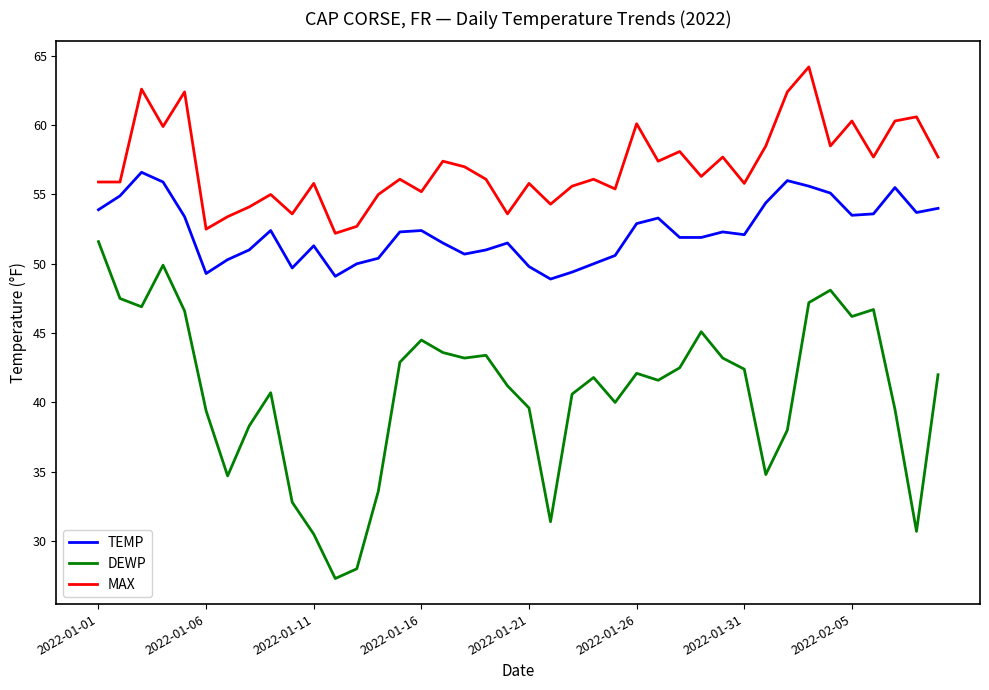

List the series in order of their overall mean, lowest first.

DEWP, TEMP, MAX